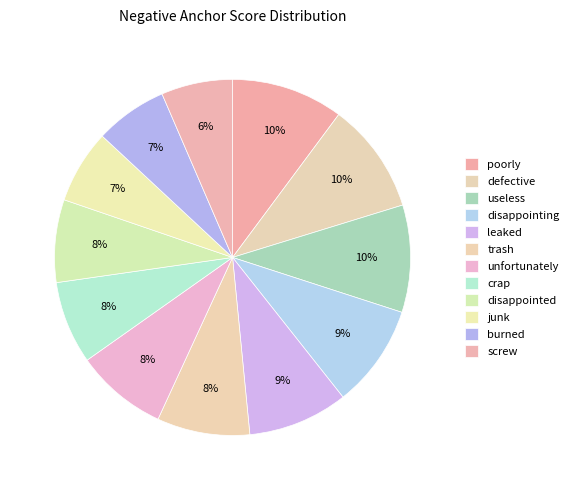

Count the number of slices in the pie.

12